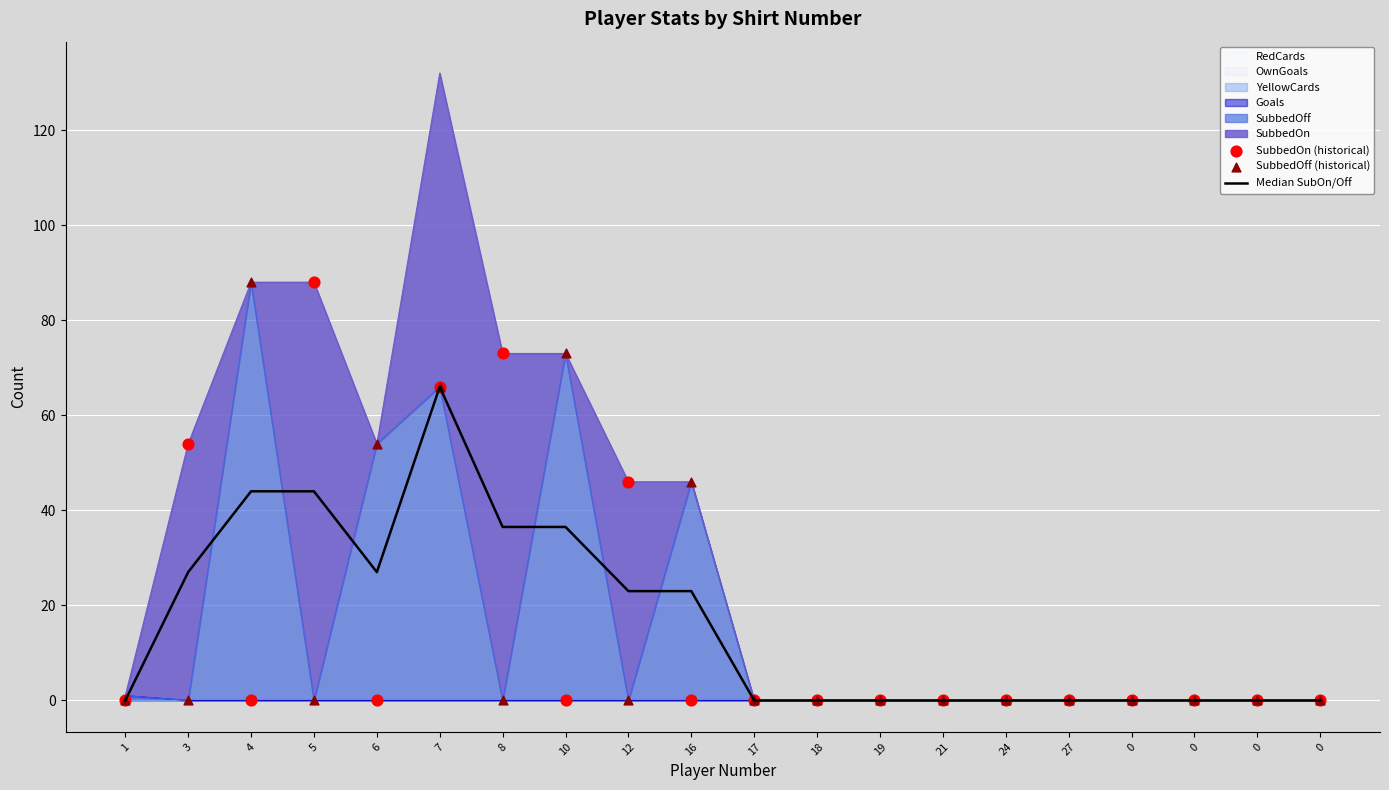

At which category is the sum across all series the highest?

7